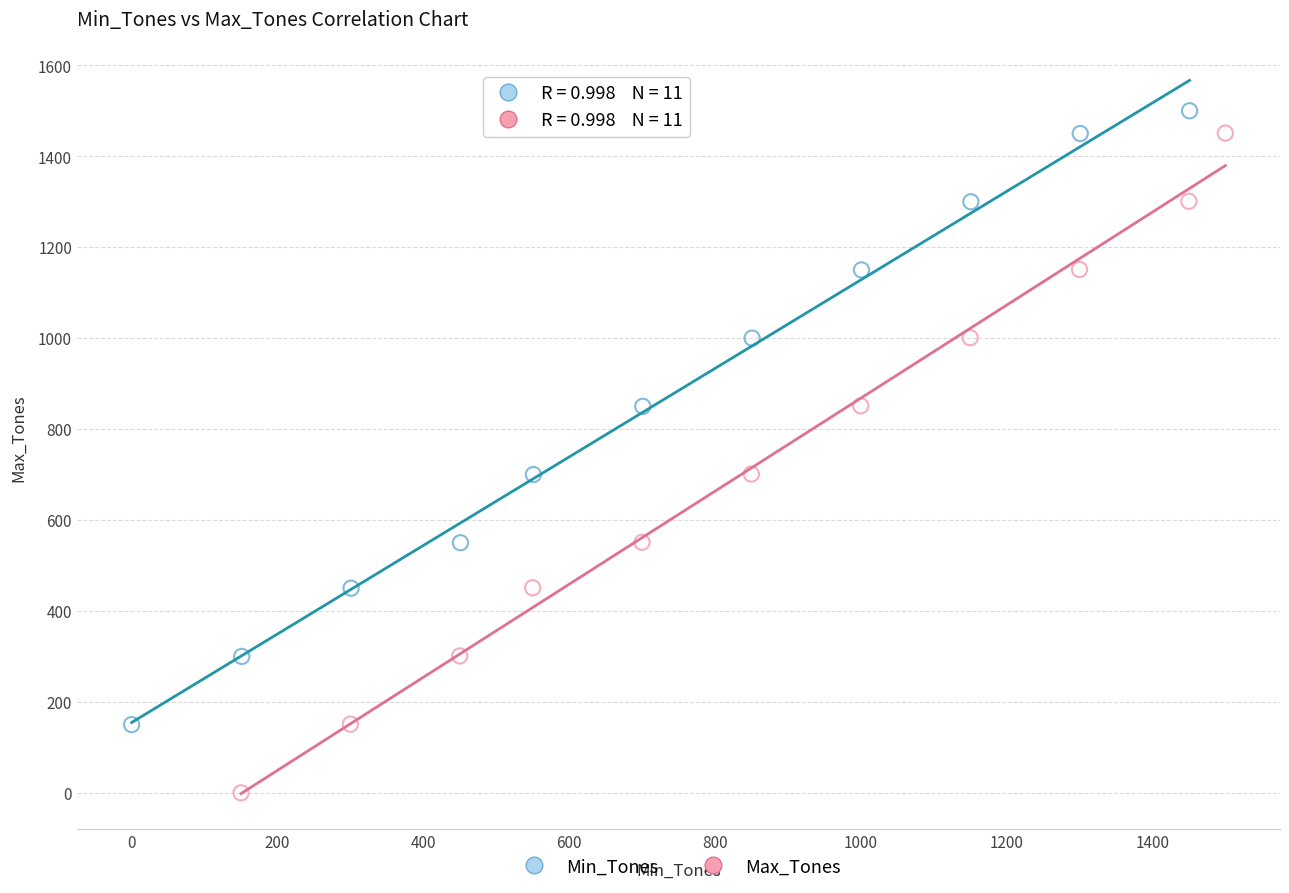

Which series contains the highest Y value?

Min_Tones